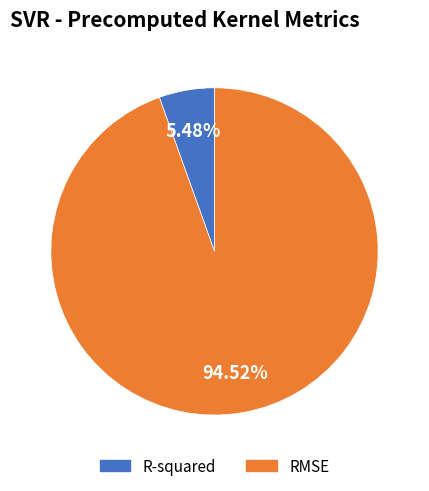

What percentage do RMSE and R-squared together represent?

100.0%